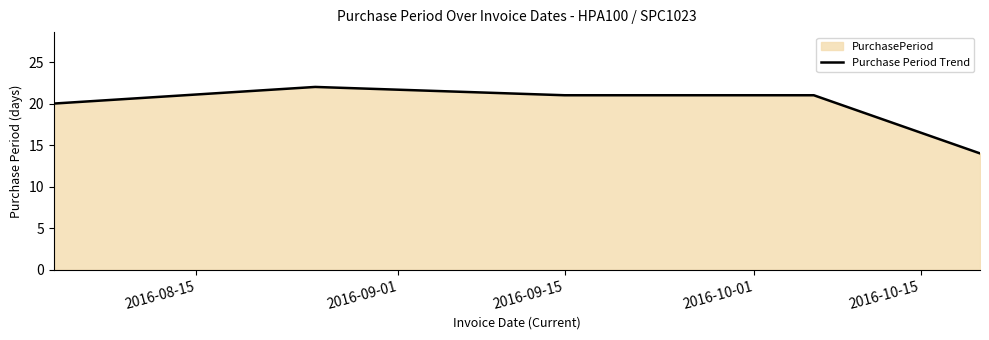

How many values are between 20 and 21?

3